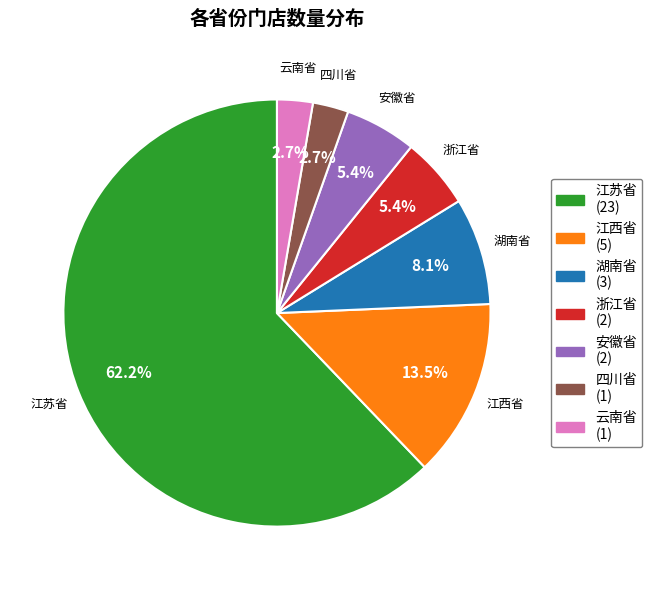

Which slice is the largest?

江苏省